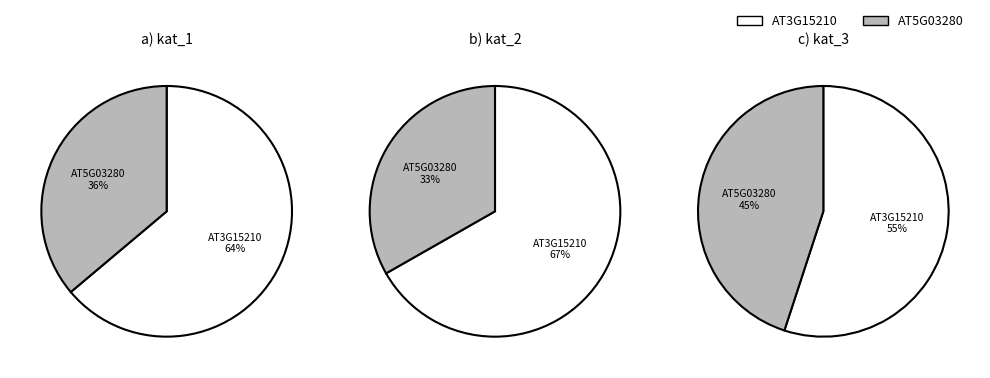

Is 6 the majority of the pie?

No